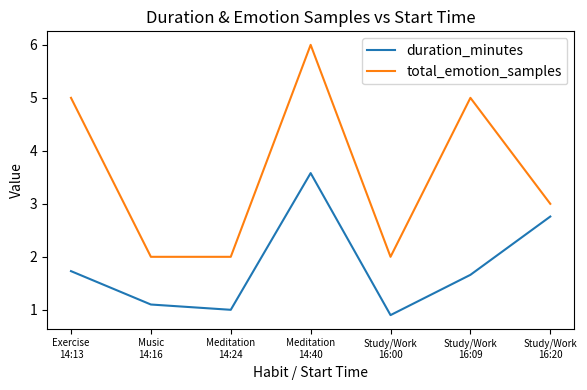

Reading left to right, what are all the values shown in this chart?

duration_minutes: 1.7	1.1	1.0	3.6	0.9	1.7	2.8
total_emotion_samples: 5.0	2.0	2.0	6.0	2.0	5.0	3.0